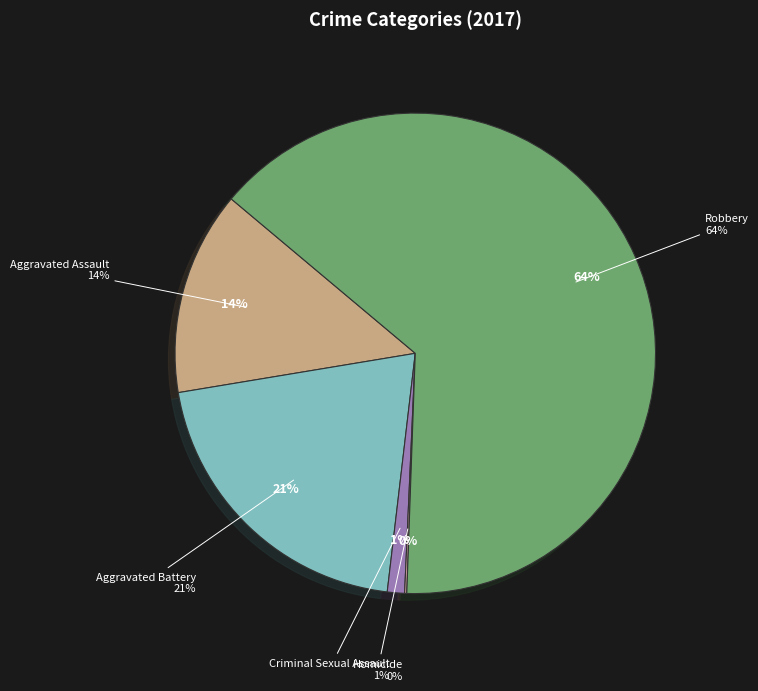

Rank the categories by value from lowest to highest.

Homicide, Criminal Sexual Assault, Aggravated Assault, Aggravated Battery, Robbery